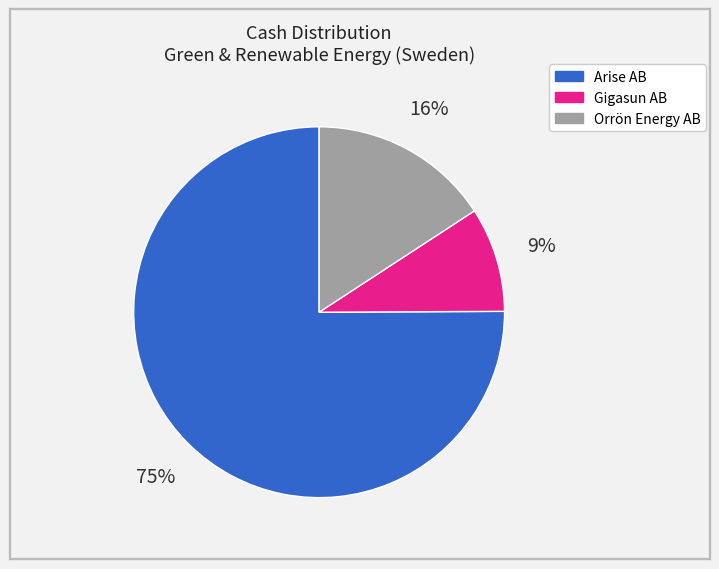

Is there any slice that represents more than half of the pie?

Yes